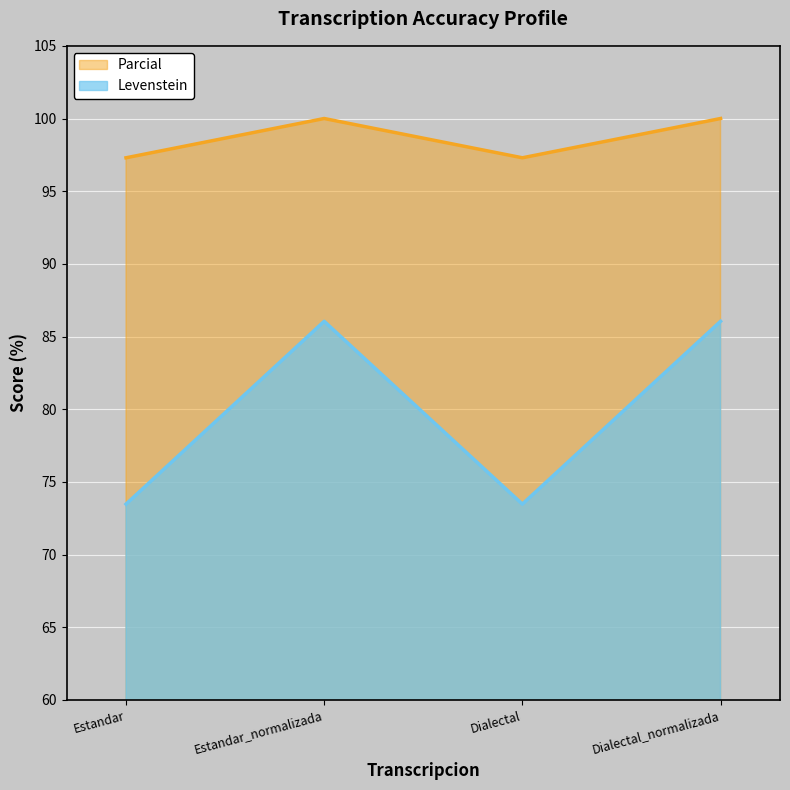

What position from the right is Estandar_normalizada?

3